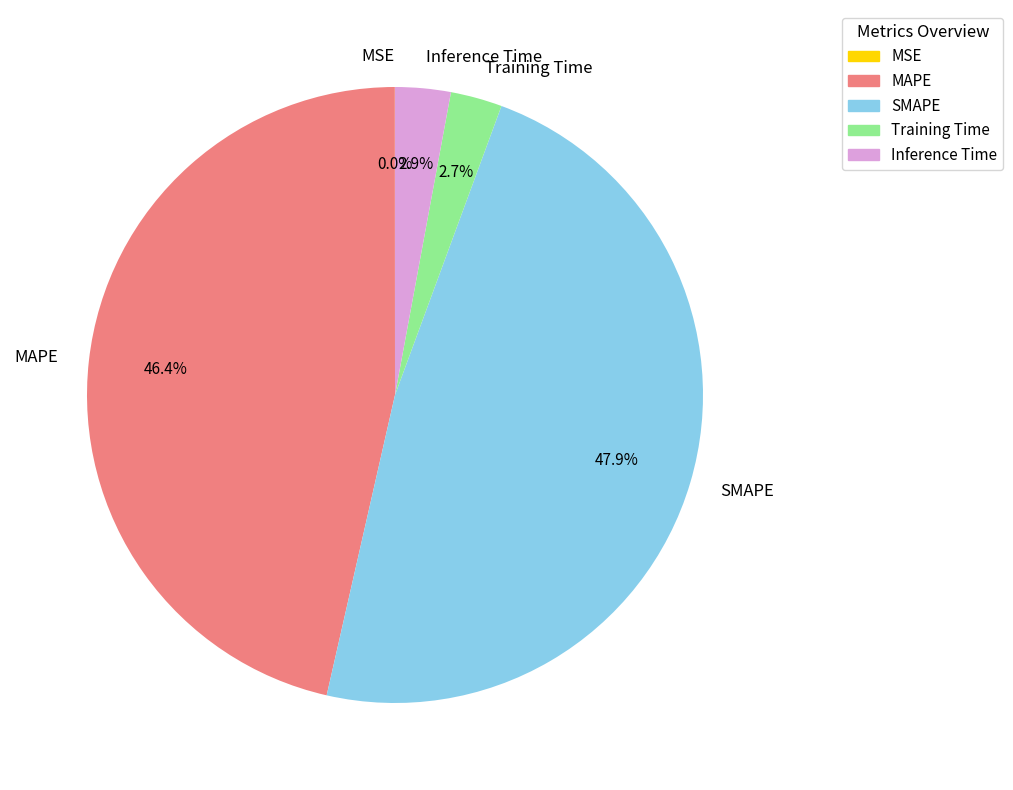

To the nearest percent, what is the average slice percentage?

20%